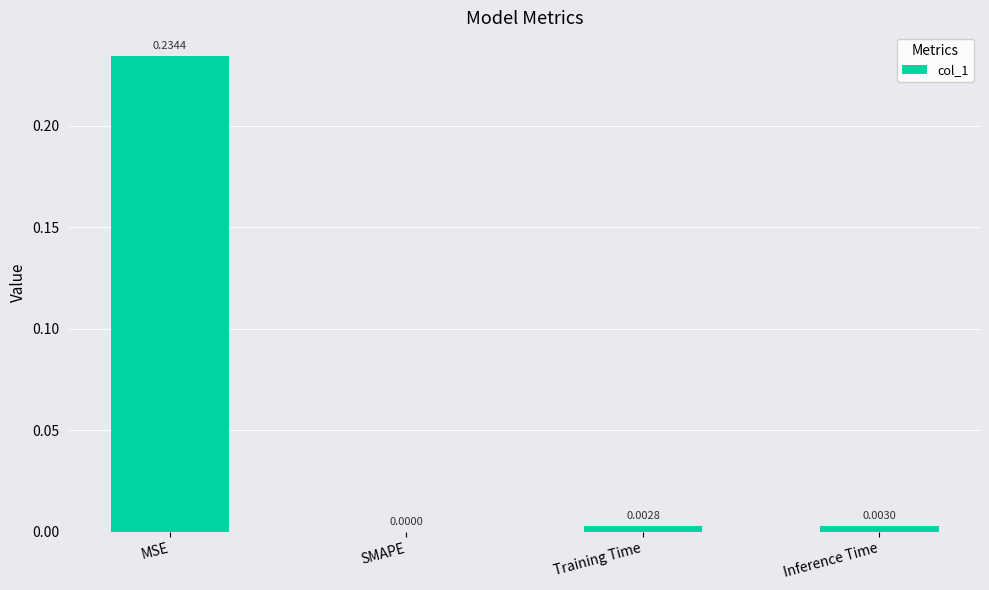

At which category does the chart reach its peak across all series?

MSE